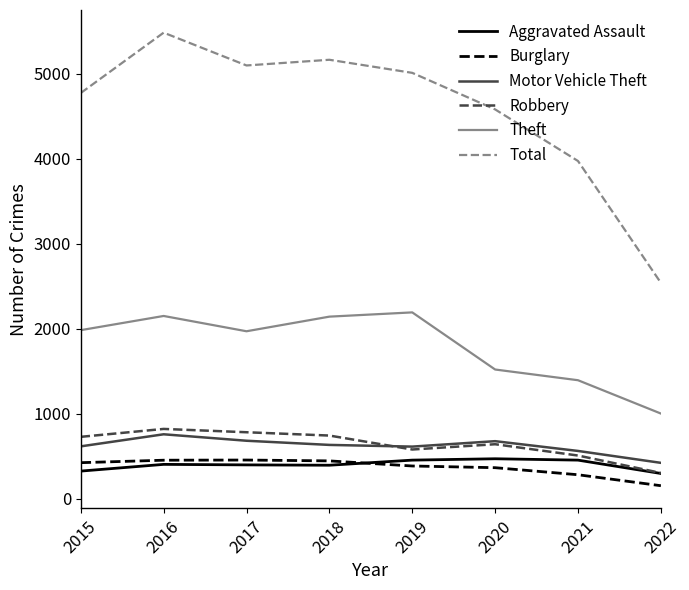

What is the smallest value displayed?

151